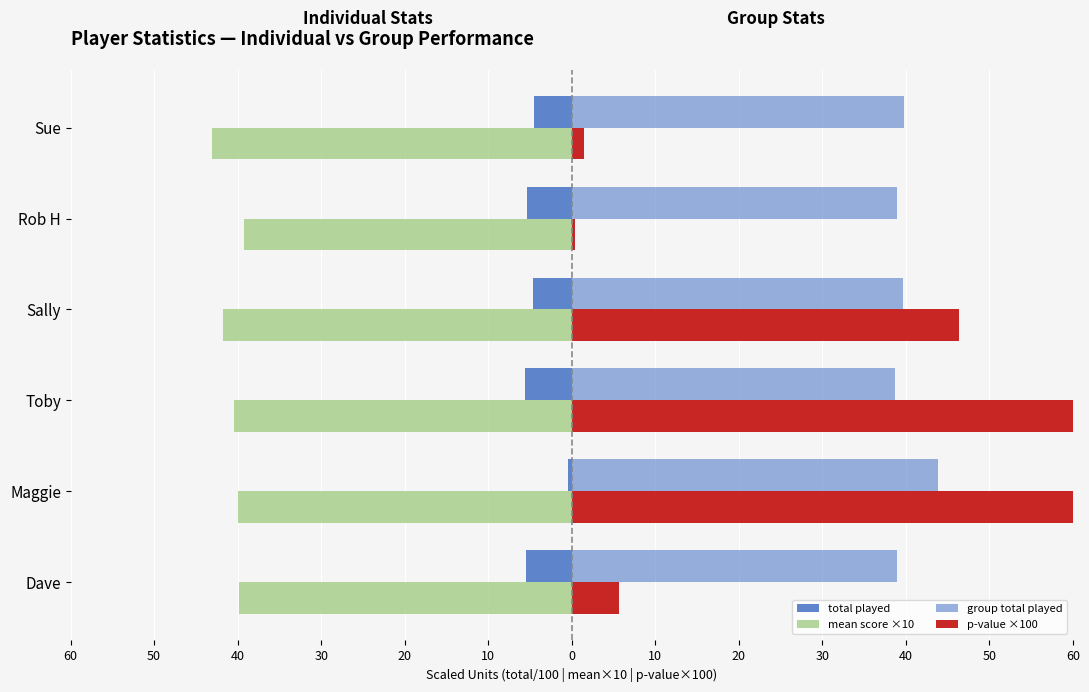

How many values in the mean score ×10 series are below -40?

3